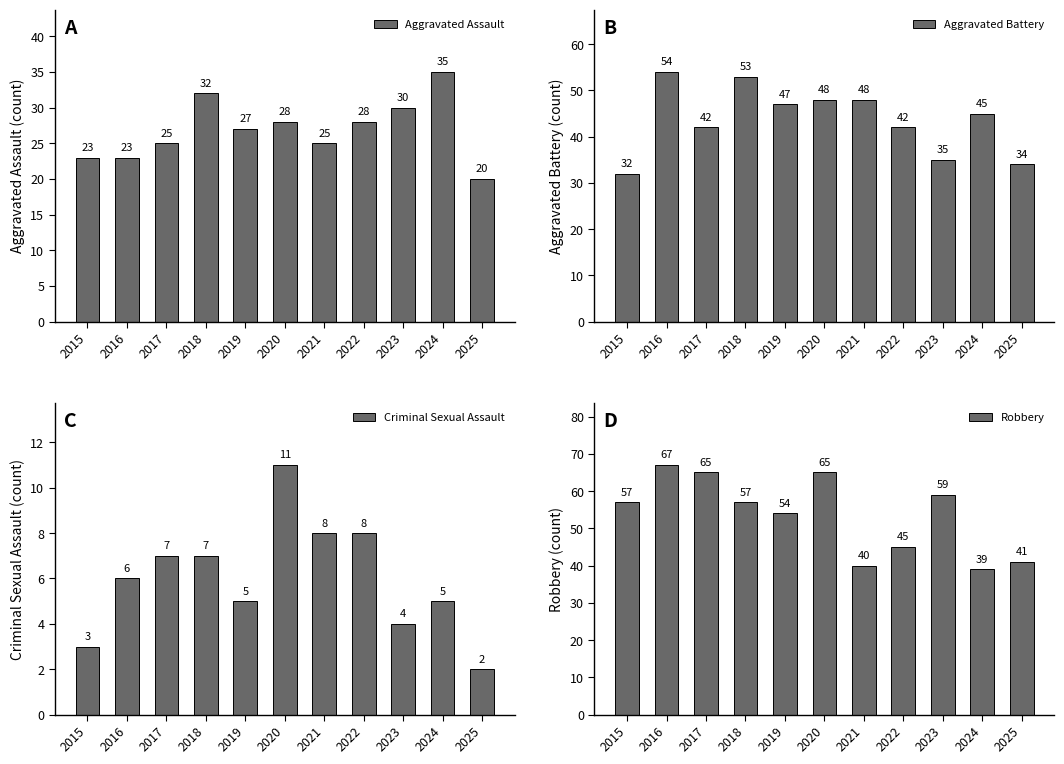

What is the lowest value of the Aggravated Assault series?

20